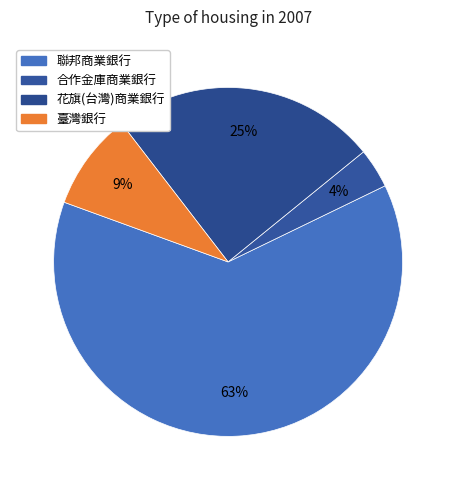

What is the ratio of the value at 臺灣銀行 to the value at 聯邦商業銀行?

0.1